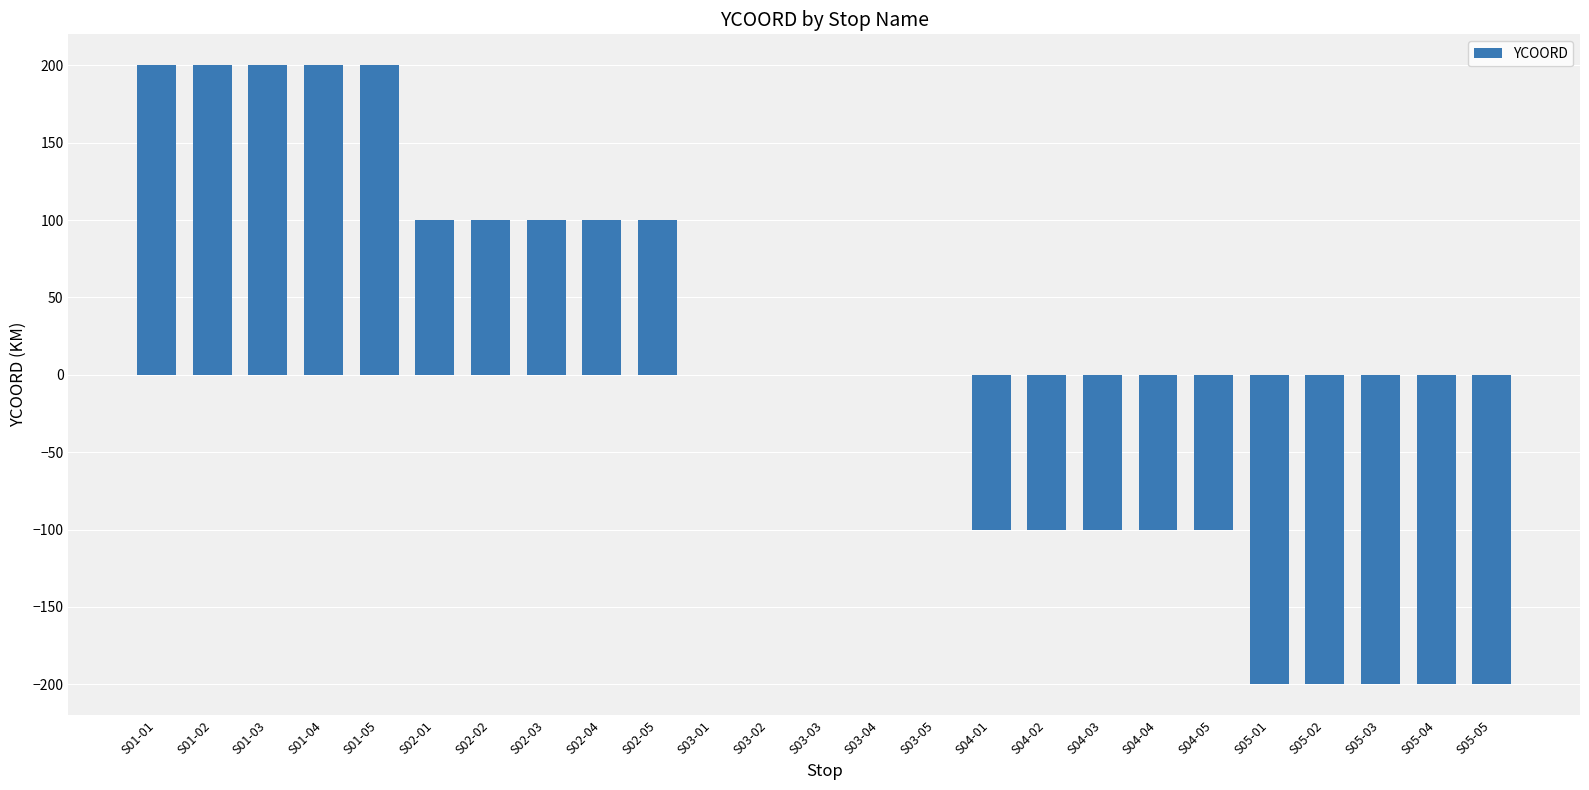

What is the greatest value displayed?

200